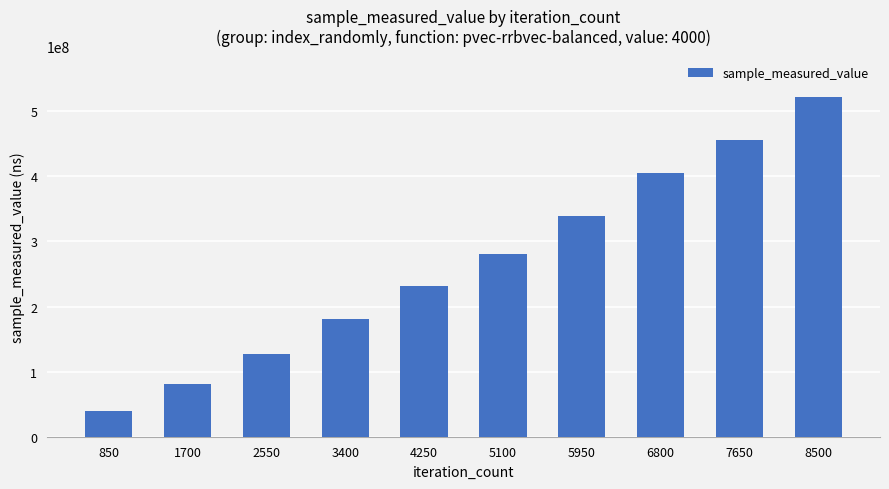

What is the sum of all values?

2661550977